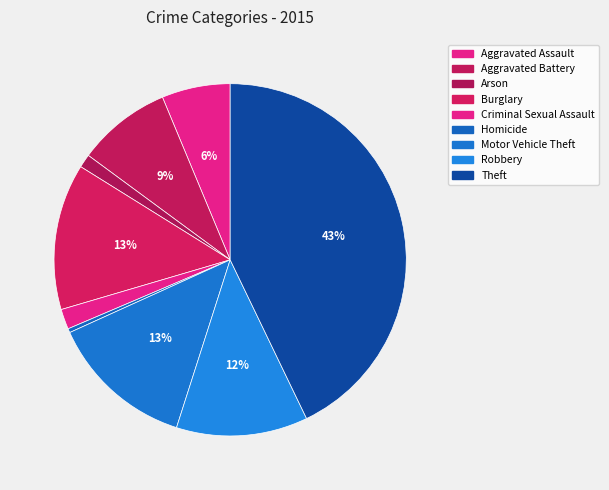

Which category has the smallest portion of the pie?

Homicide